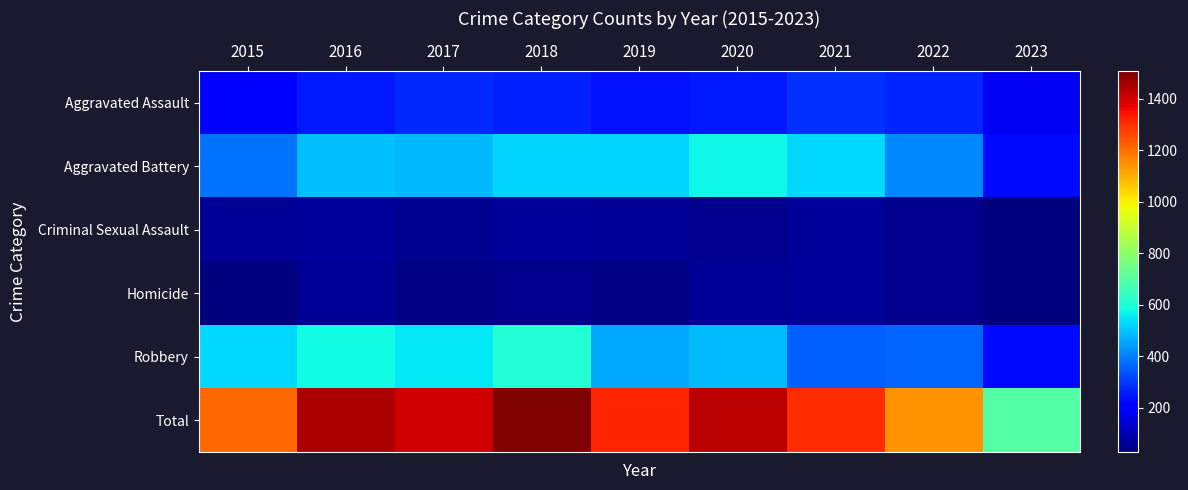

Rank the series by their maximum value, from highest to lowest.

Total, Robbery, Aggravated Battery, Aggravated Assault, Criminal Sexual Assault, Homicide